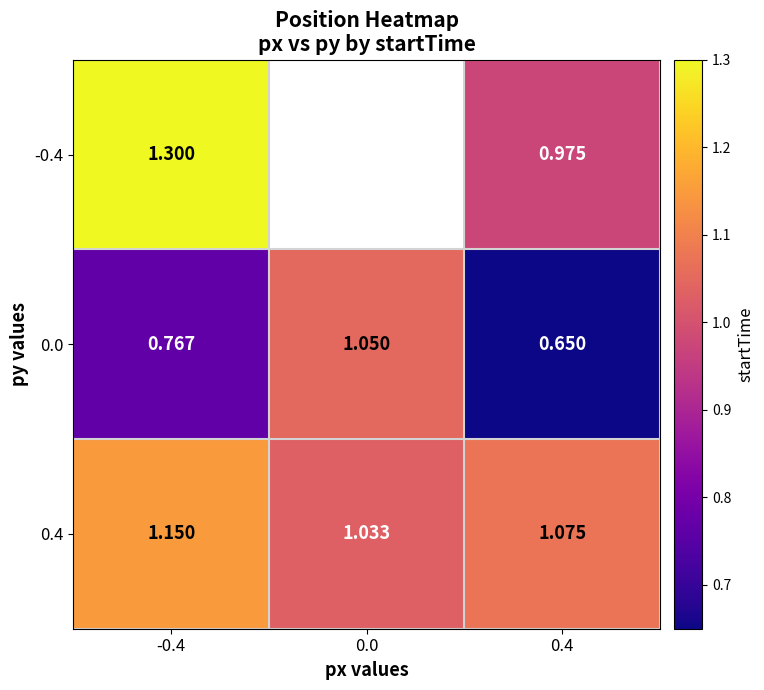

Is the value of -0.4 at 0.4 greater than the value of 0.4 at 0.4?

No